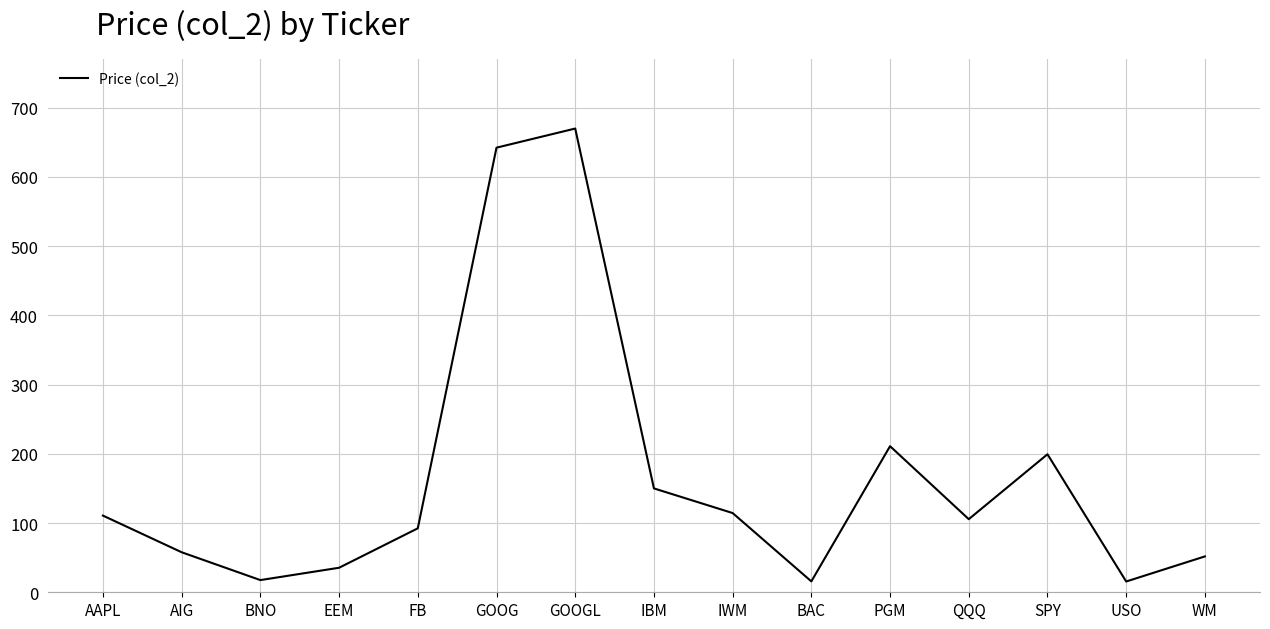

What is the difference between the second highest and minimum values?

626.8